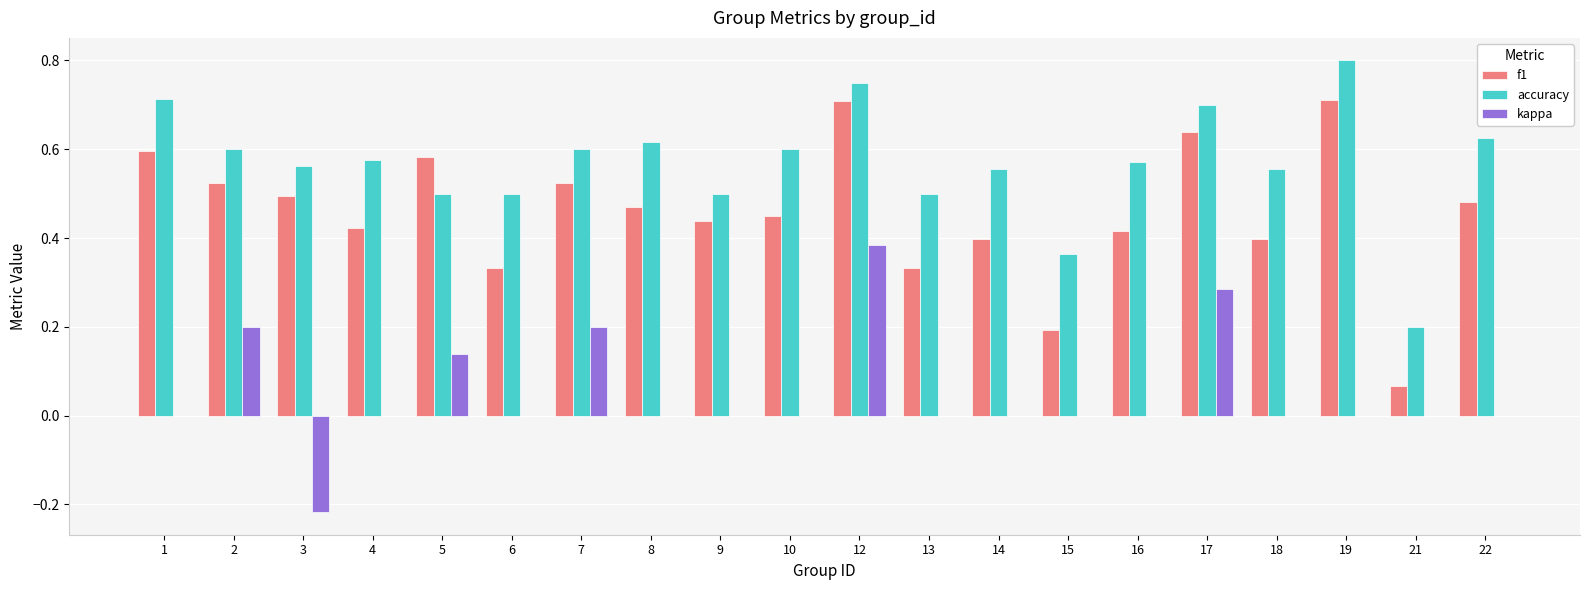

Count the number of data series in this chart.

3